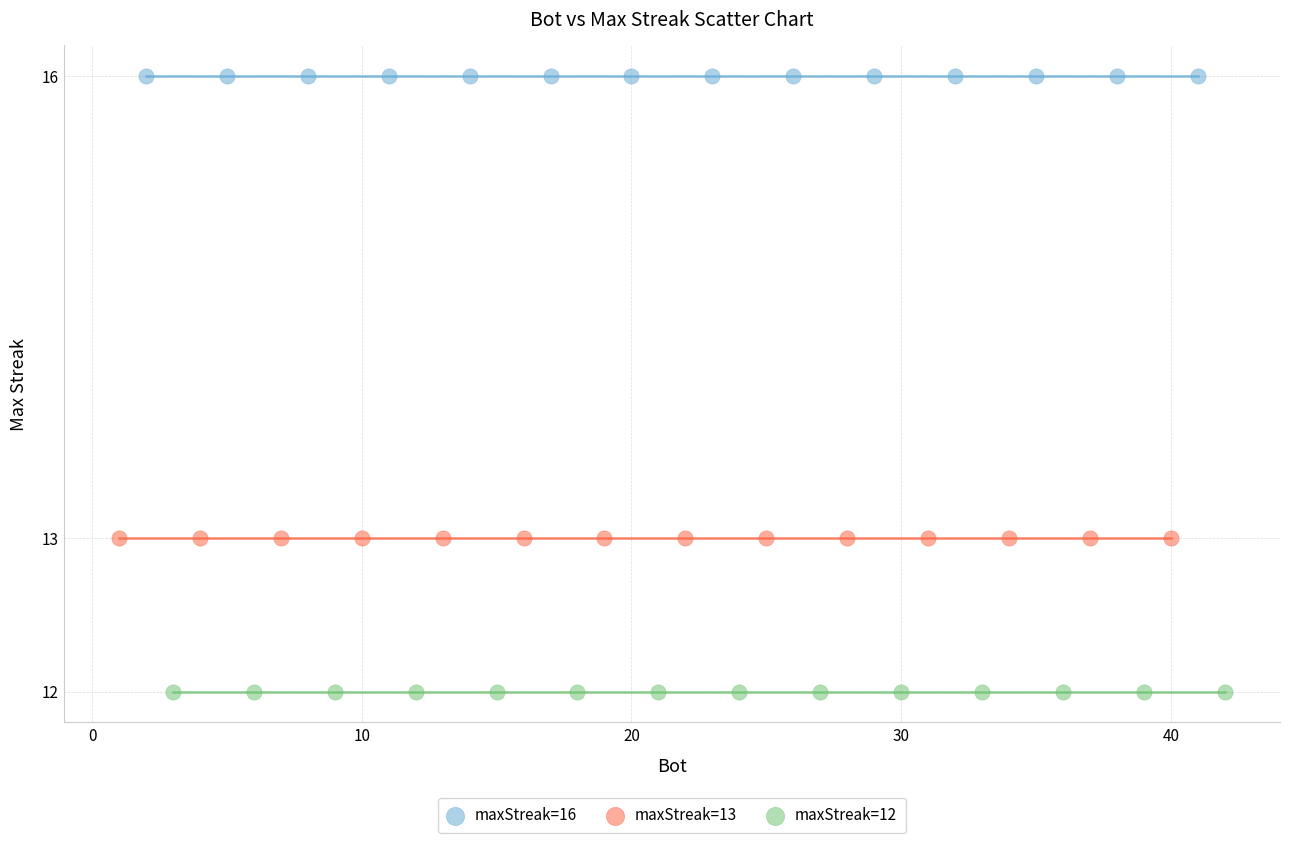

Which series reaches the minimum Y coordinate?

maxStreak=12